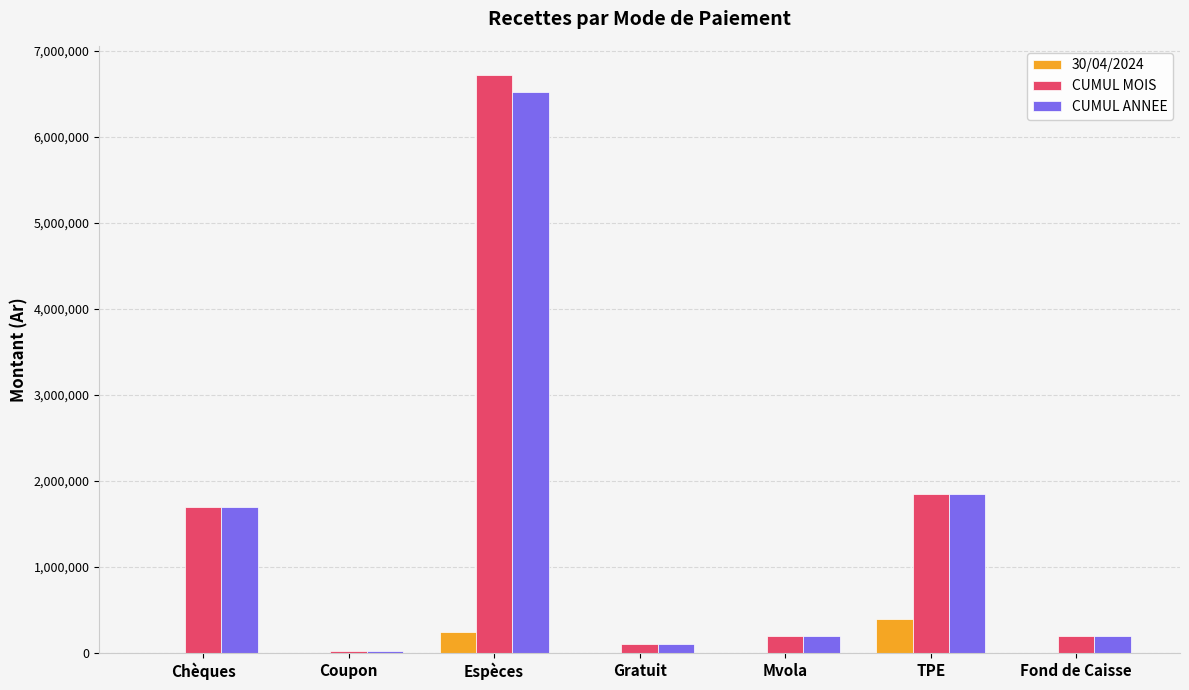

Is the value of CUMUL ANNEE at Chèques greater than the value of 30/04/2024 at TPE?

Yes